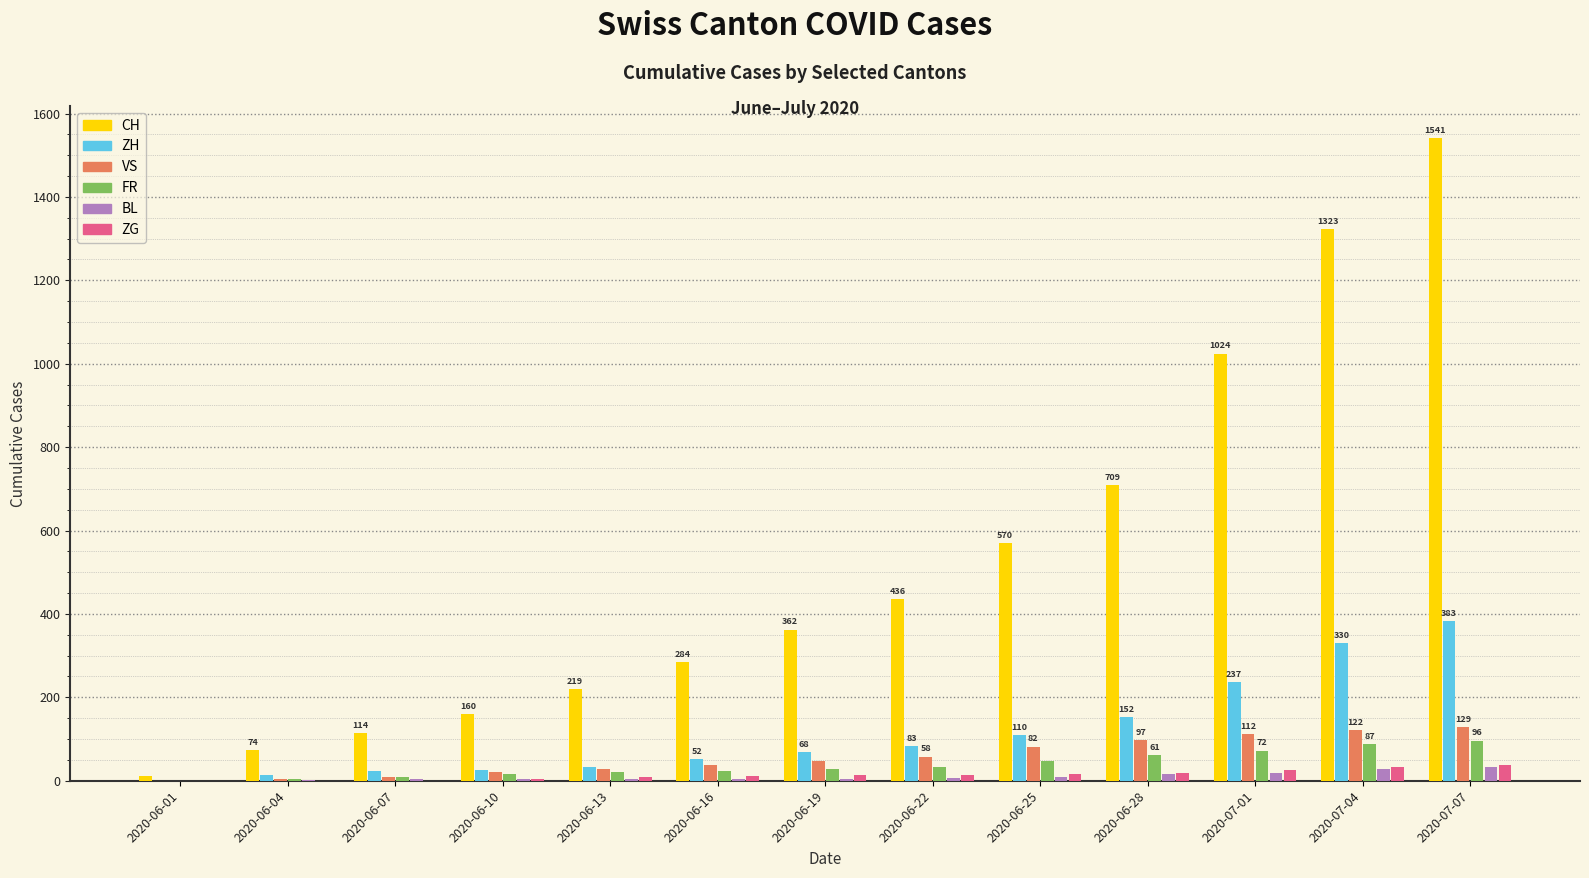

What is the sum of all VS values?

747